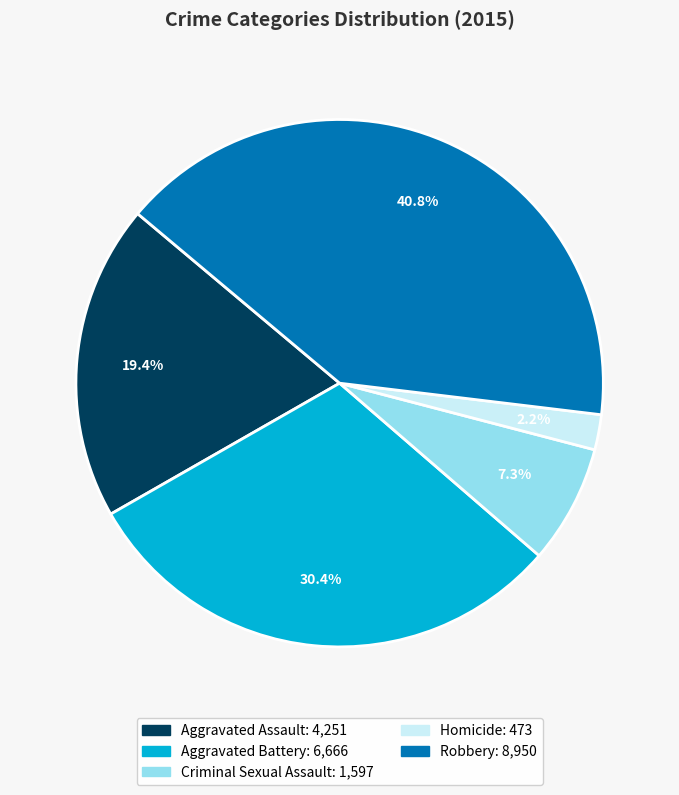

To the nearest percent, what is the average slice percentage?

20%